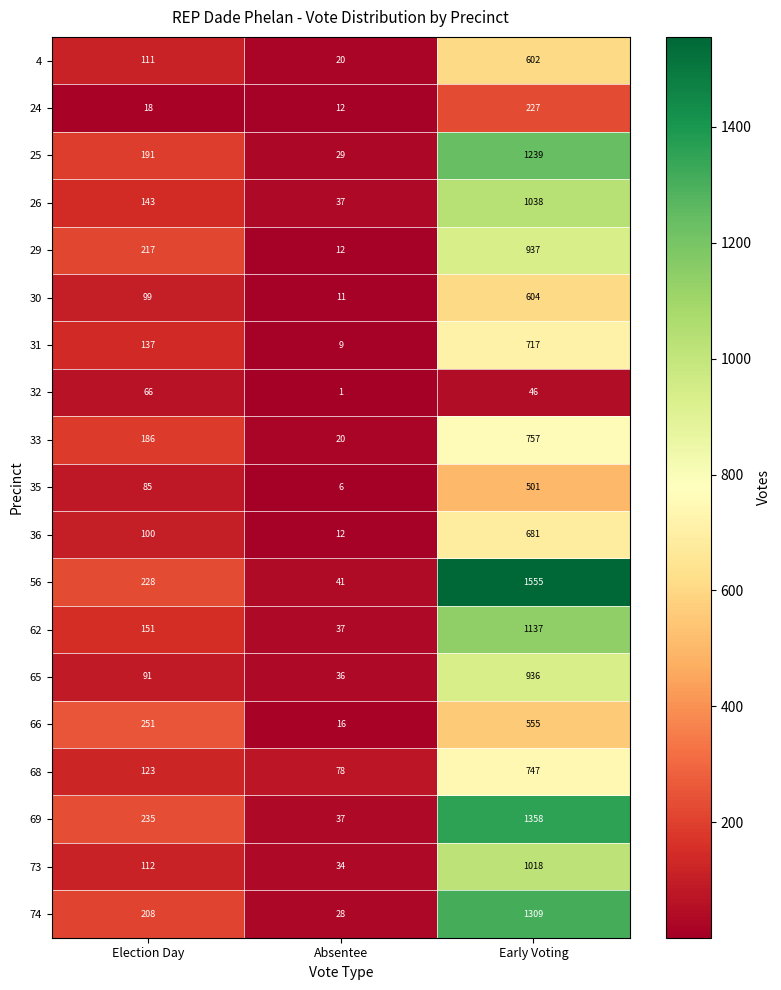

How many data points does each series have?

3